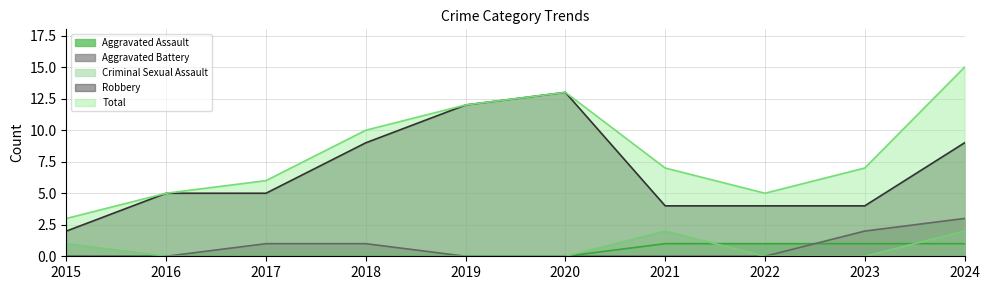

Count the Criminal Sexual Assault values in the range 0 to 1.

8